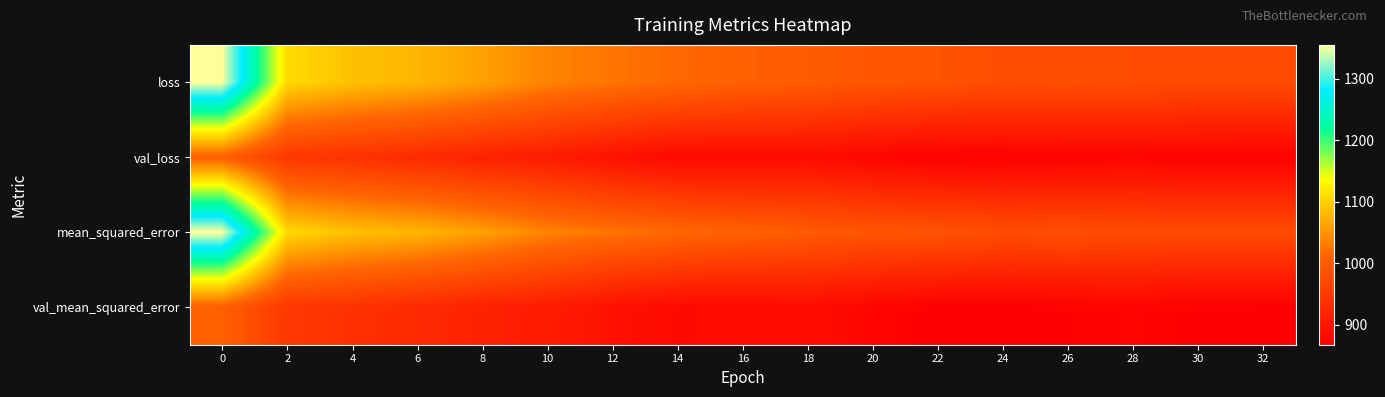

How many categories are shown in the chart?

17